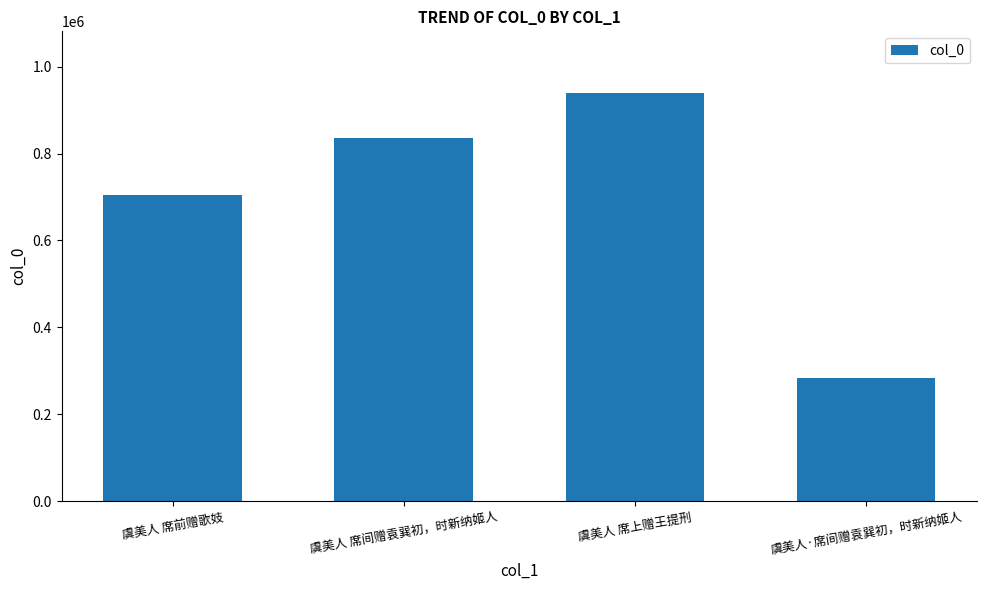

Which label corresponds to the smallest value in the chart?

虞美人·席间赠袁巽初，时新纳姬人